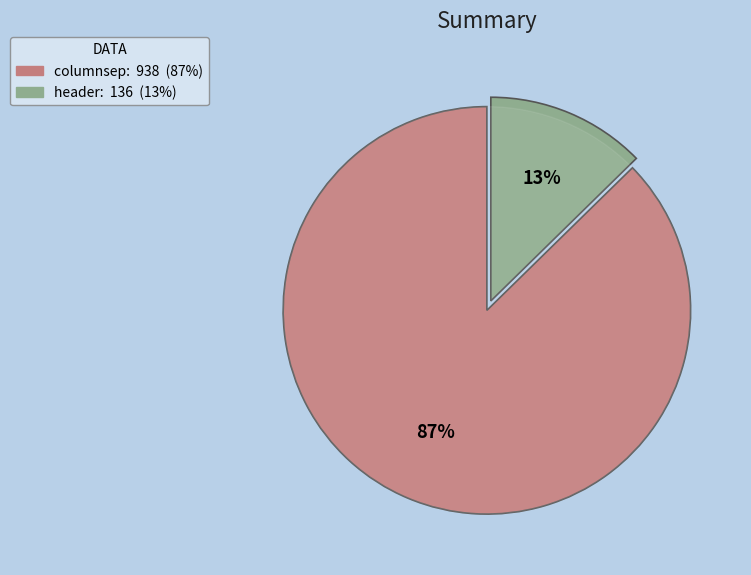

True or false: columnsep accounts for 99% of the total.

False